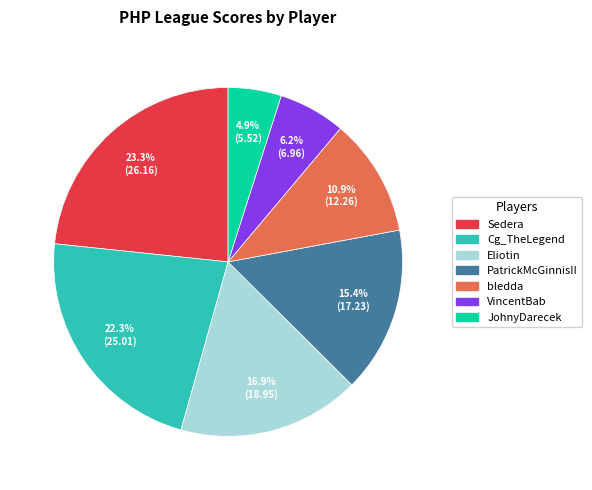

To the nearest percent, what is the difference between the largest and smallest slice percentages?

18%